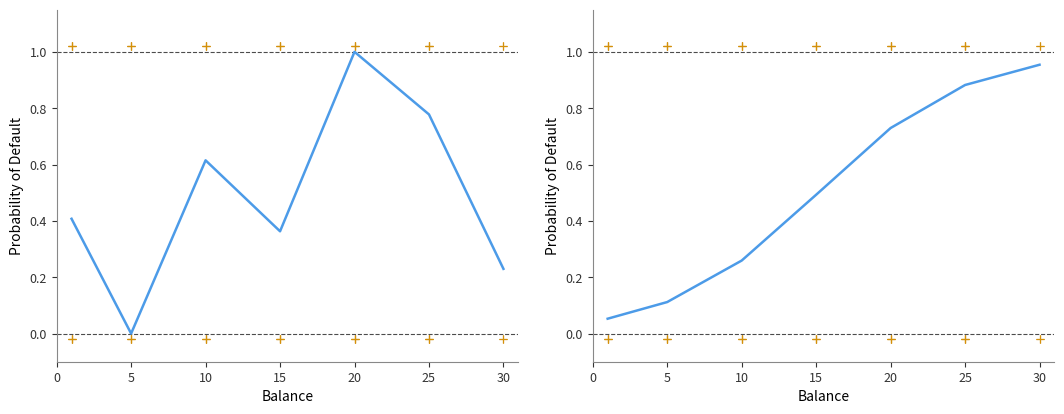

Is the value of Leve Gil (normalized) at 20 greater than the value of Leve EXP (normalized) at 20?

No